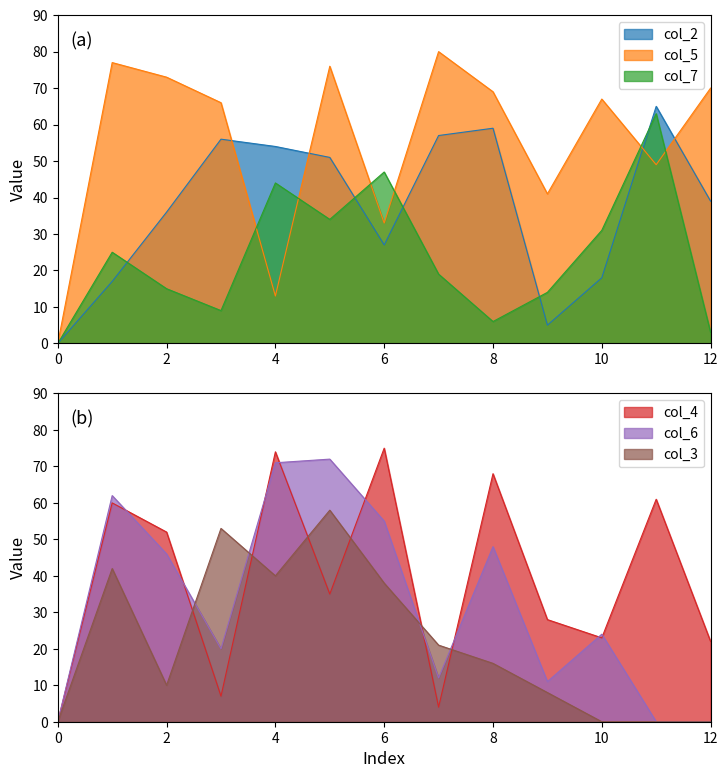

What is the value of the col_4 point at the 9th from the left?

68